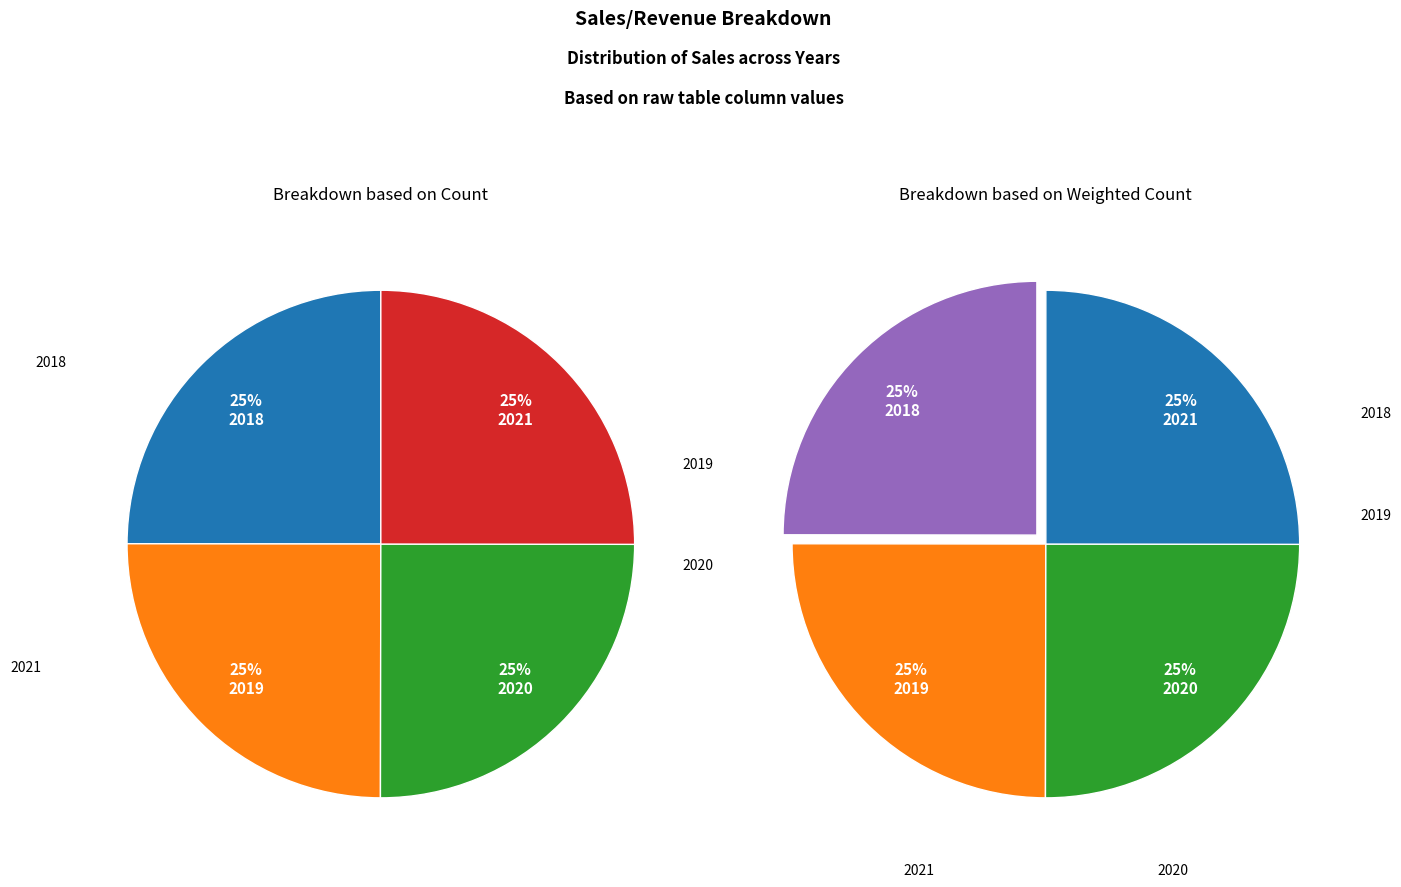

Between 2020 and 2018, which is larger?

2020